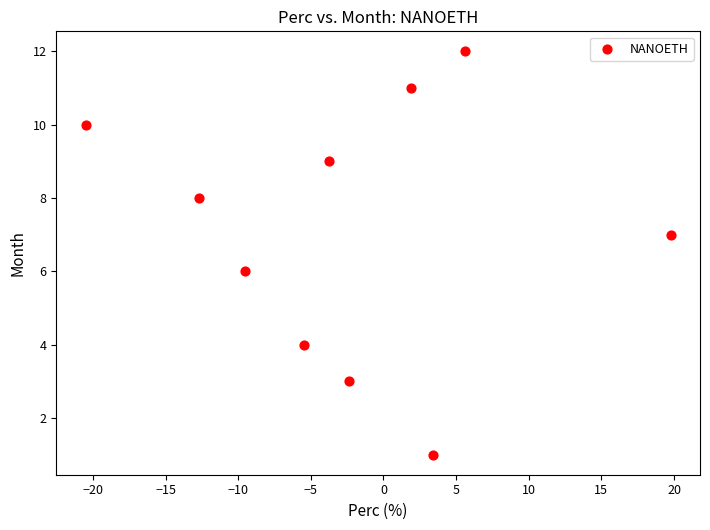

What is the range of Y values (max minus min)?

11